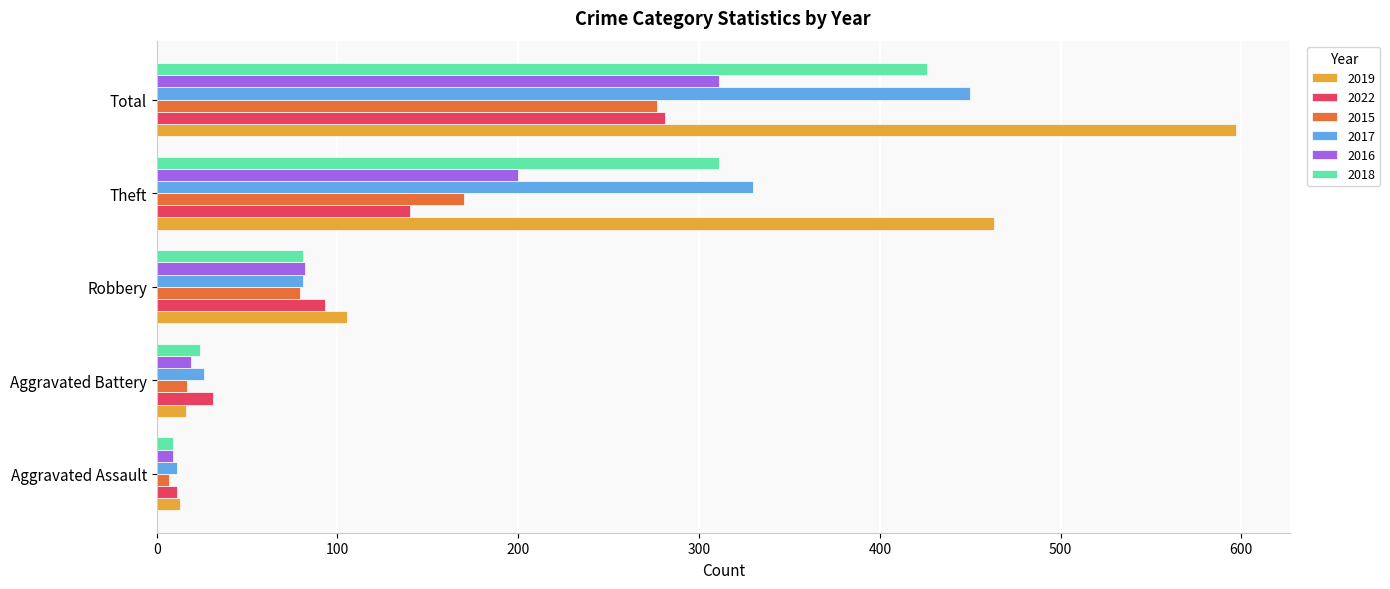

The value of 2017 at Robbery is 141. True or false?

False